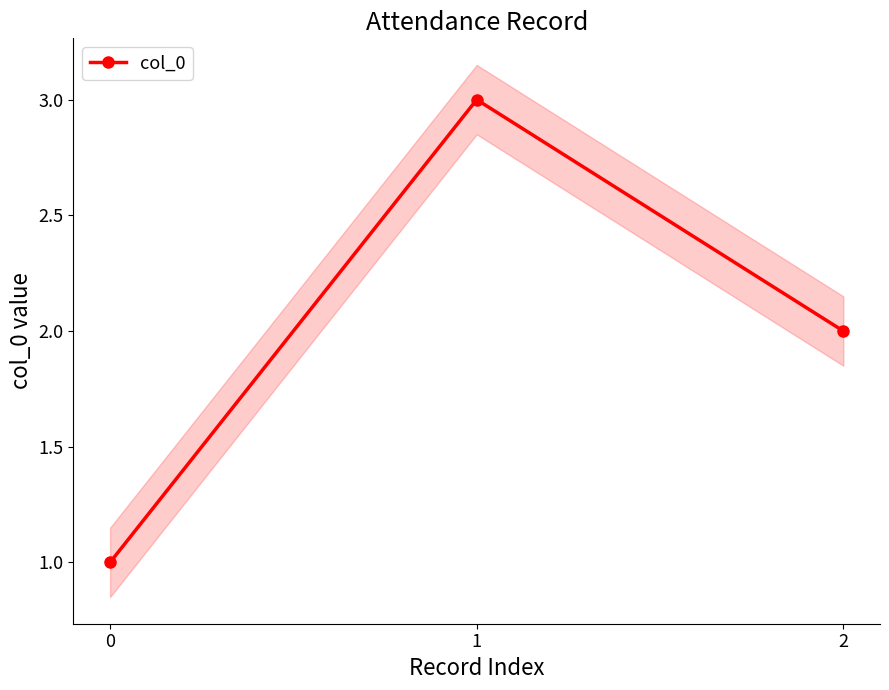

What is the change in value from 0 to 2?

+1